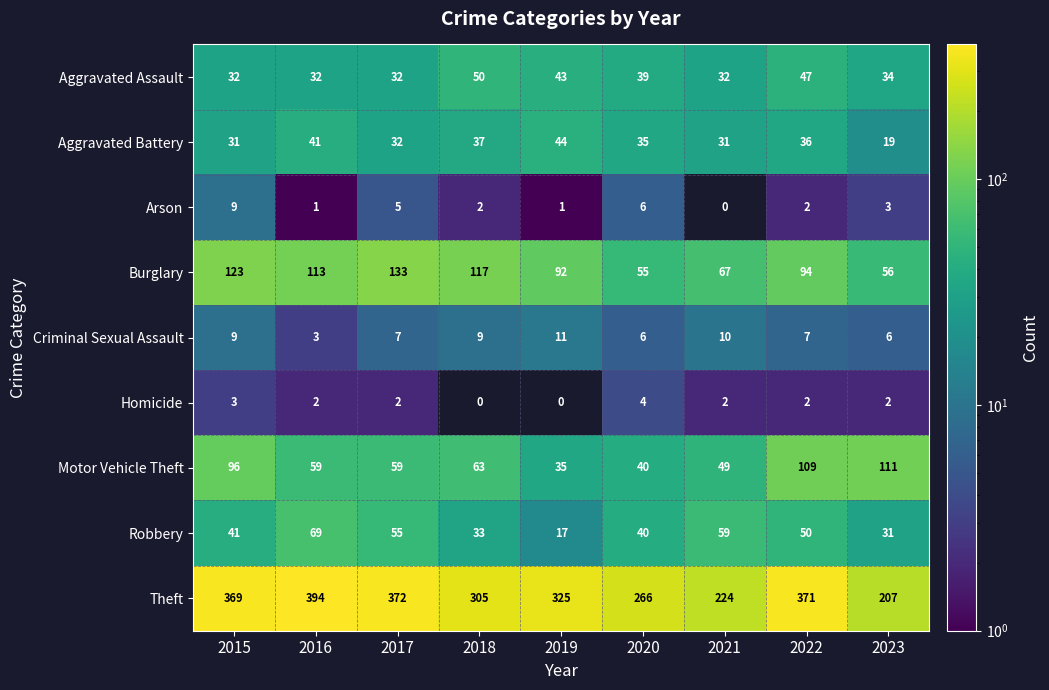

List the series in order of their peak value, highest first.

Theft, Burglary, Motor Vehicle Theft, Robbery, Aggravated Assault, Aggravated Battery, Criminal Sexual Assault, Arson, Homicide